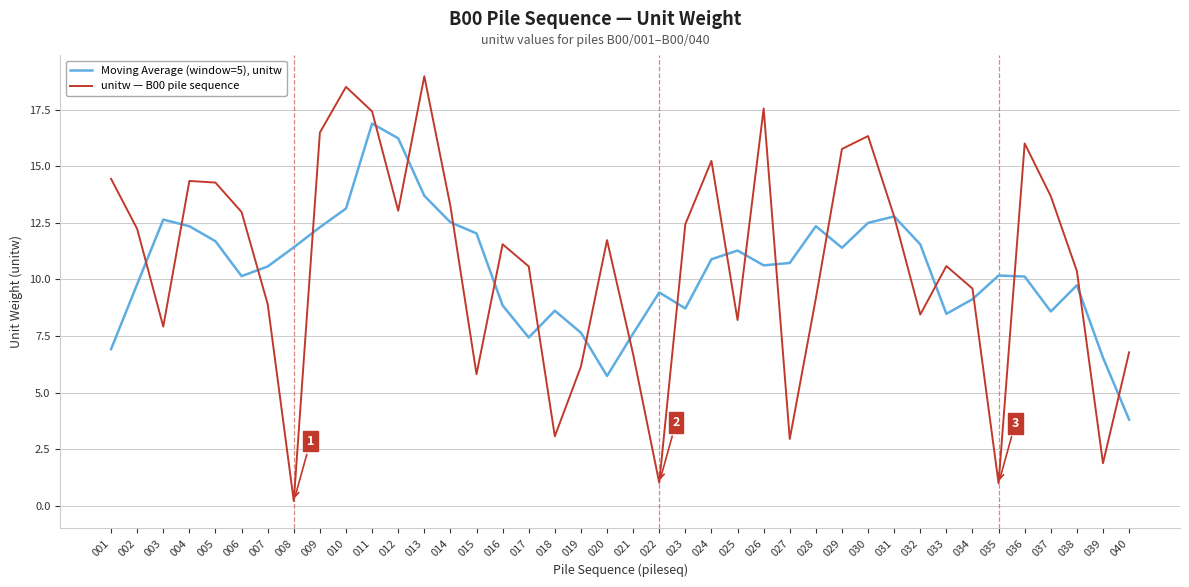

What is the spread (max minus min) of values at 032?

3.1